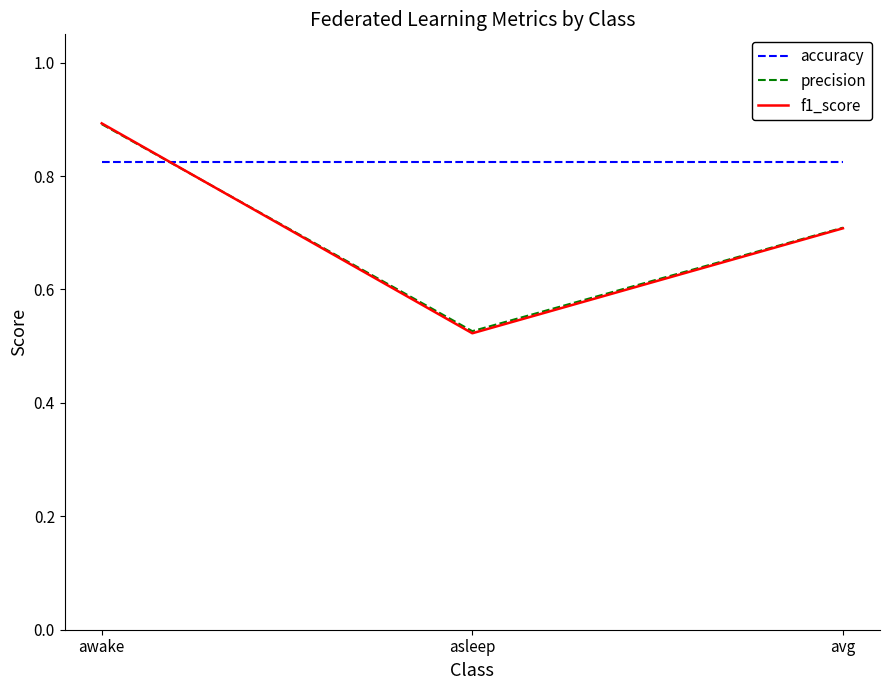

How many lines are shown in the chart?

3